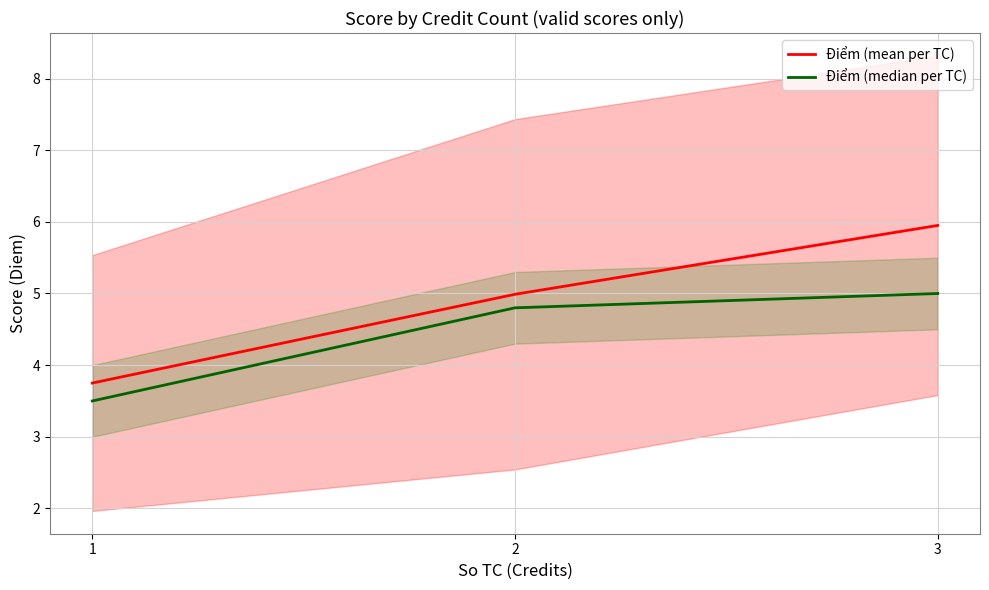

Between 1 and 3, which series saw the biggest shift?

Điểm (mean per TC)